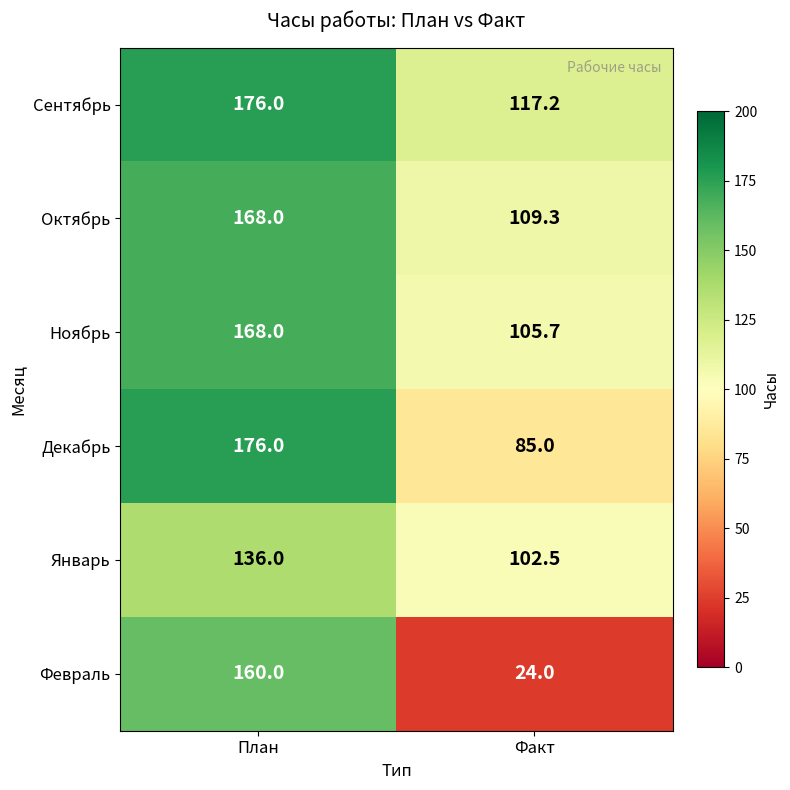

What value does the Сентябрь series have at Факт?

117.2